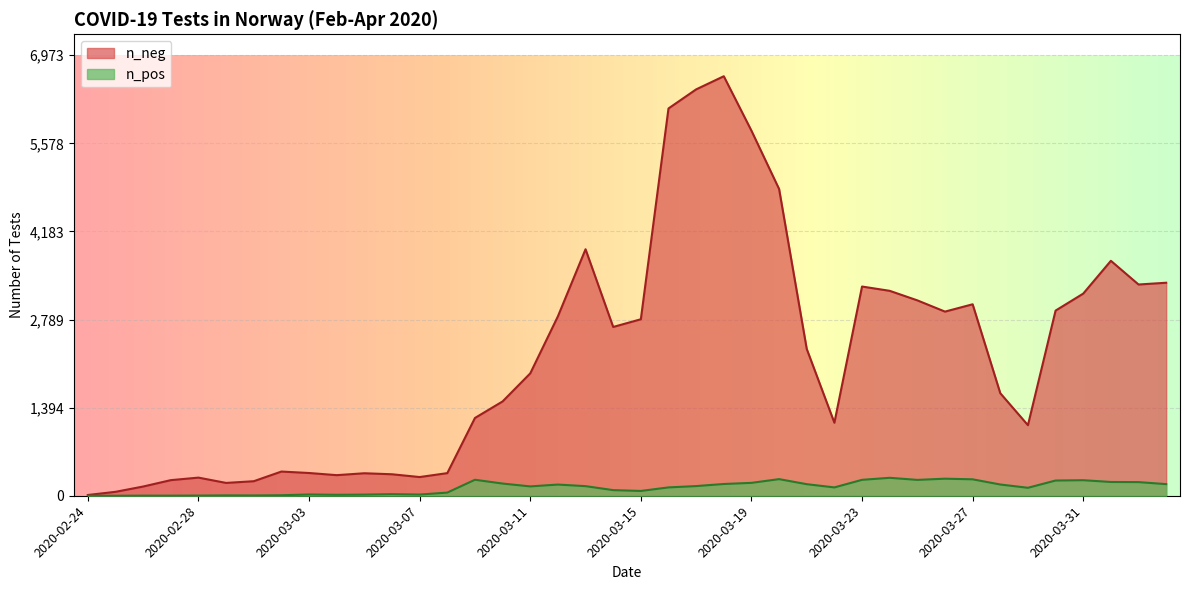

Which has a higher value, 2020-03-30 or 2020-02-26?

2020-03-30